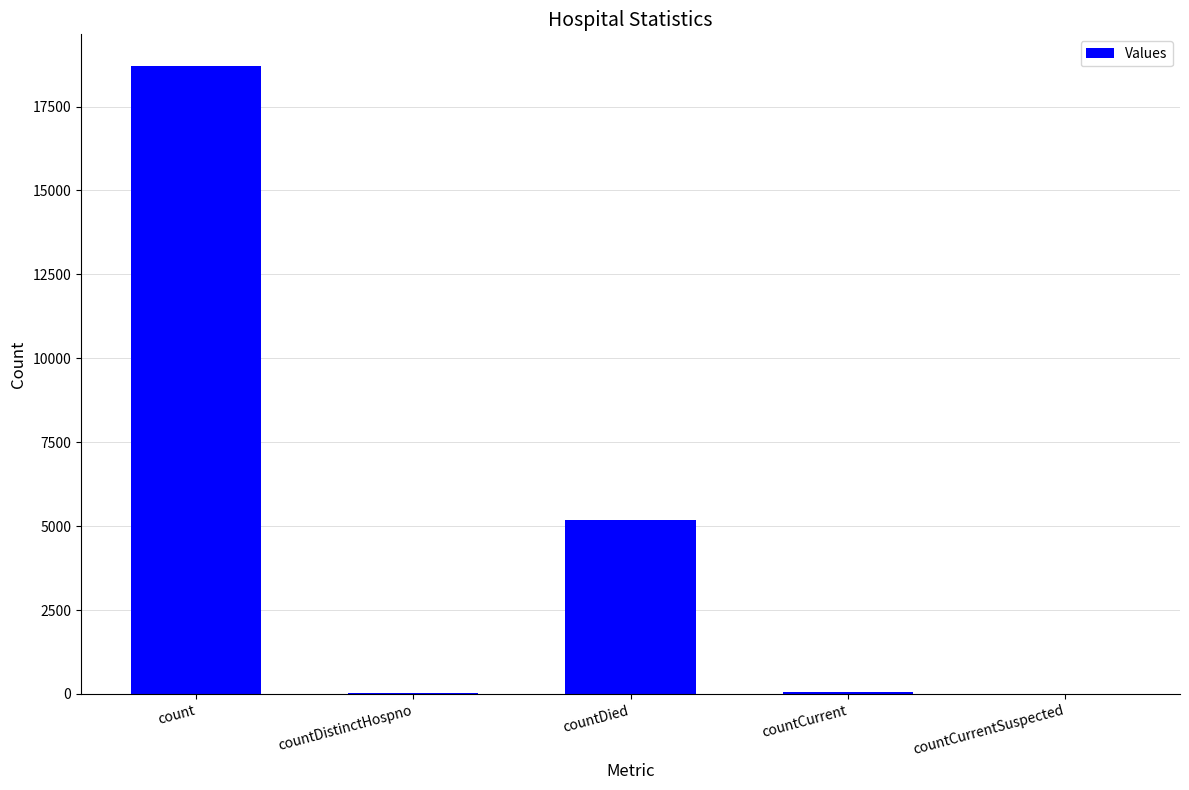

What is the difference between the values at countDied and countCurrent?

5127